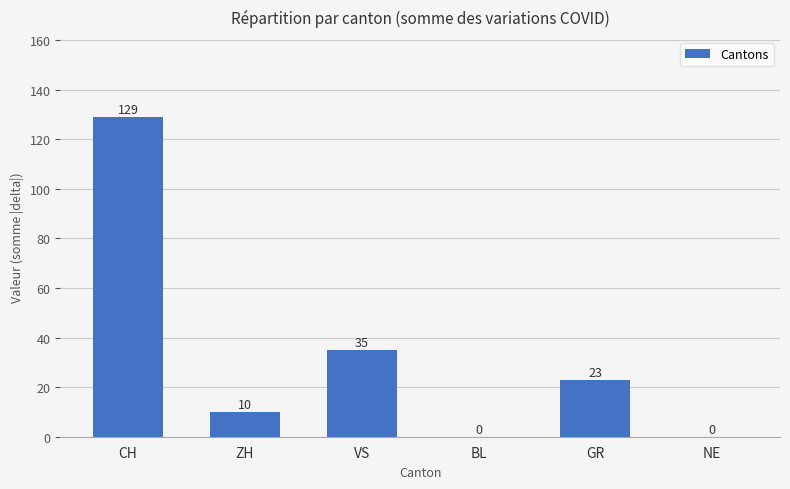

Reading left to right, list all the values displayed in this chart.

CH=129	ZH=10	VS=35	BL=0	GR=23	NE=0